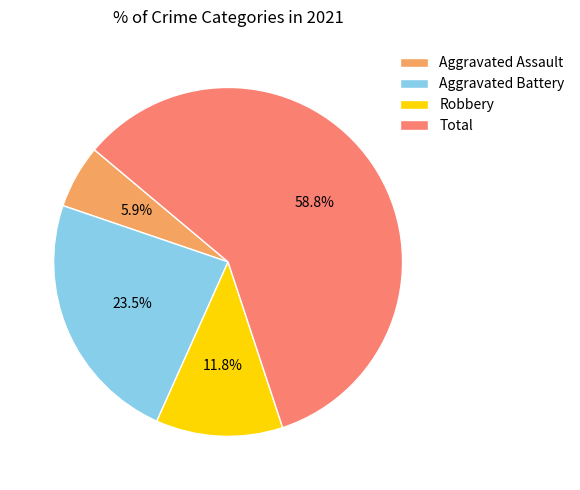

Count the number of slices in the pie.

4